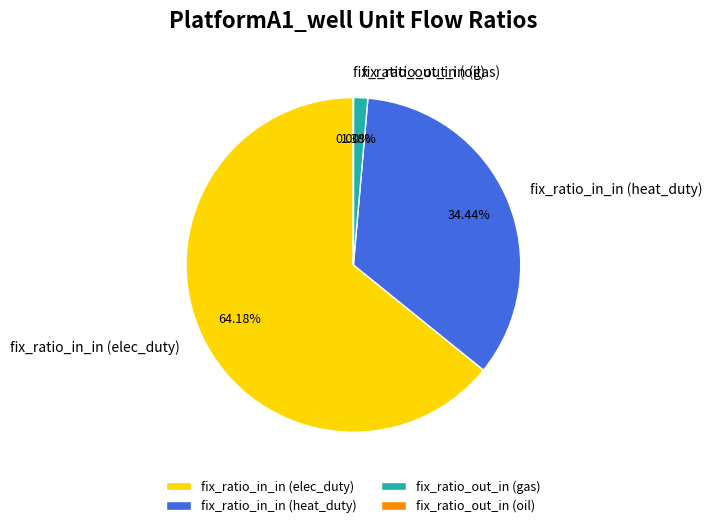

Which category accounts for the majority?

fix_ratio_in_in (elec_duty)